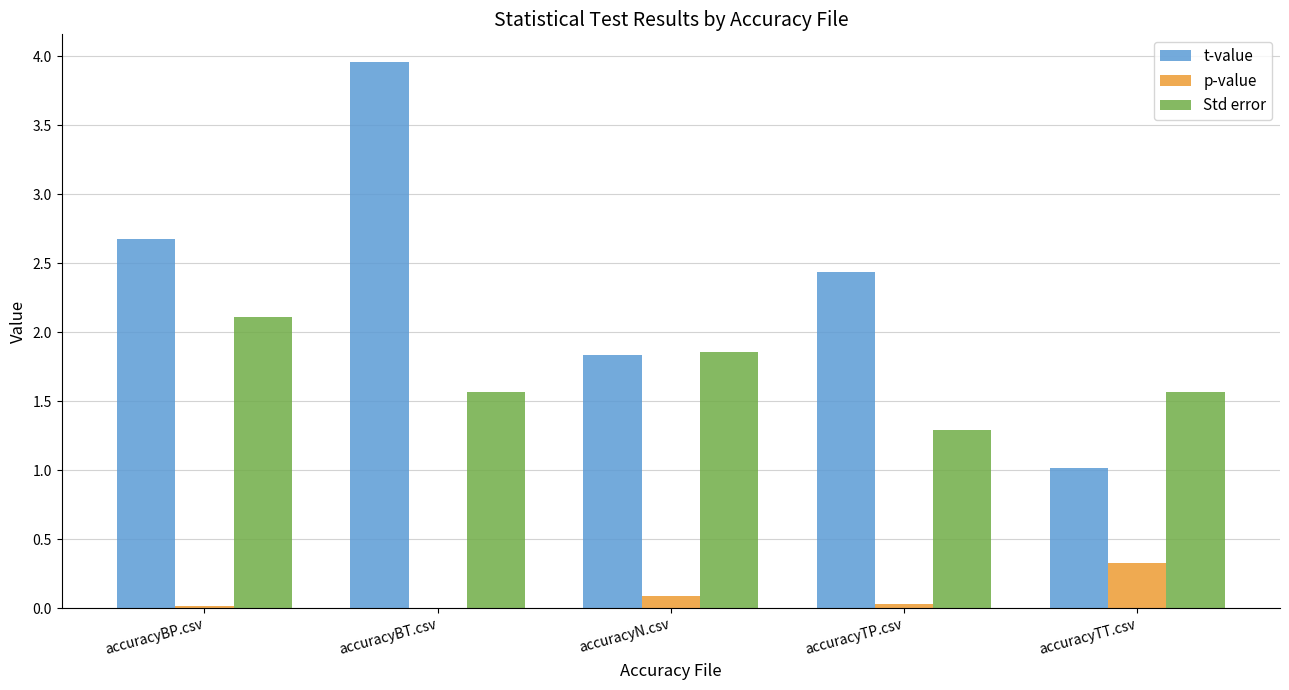

At which label does p-value reach its peak?

accuracyTT.csv